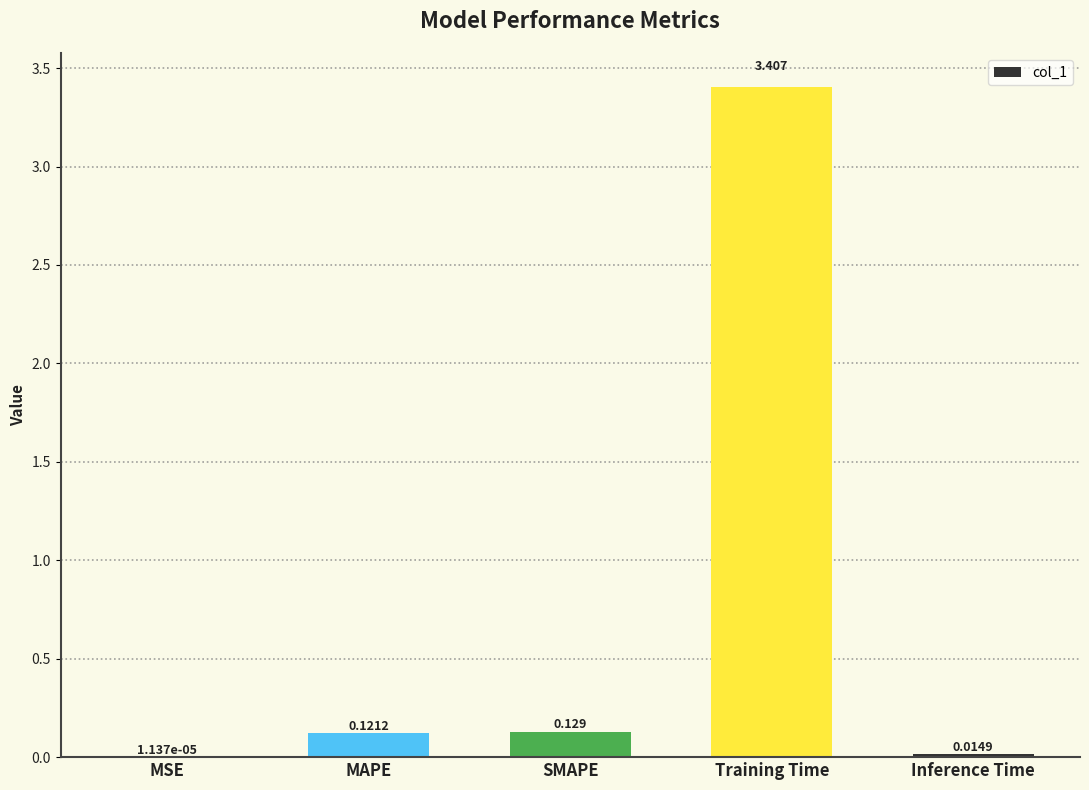

At which category does the chart reach its peak across all series?

Training Time